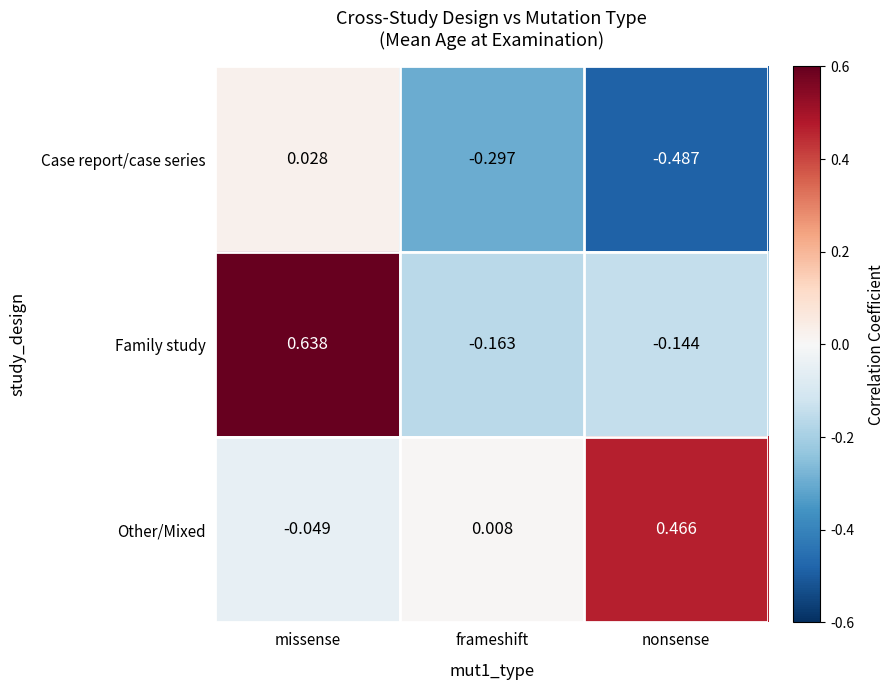

Which category has the highest value across all series?

missense